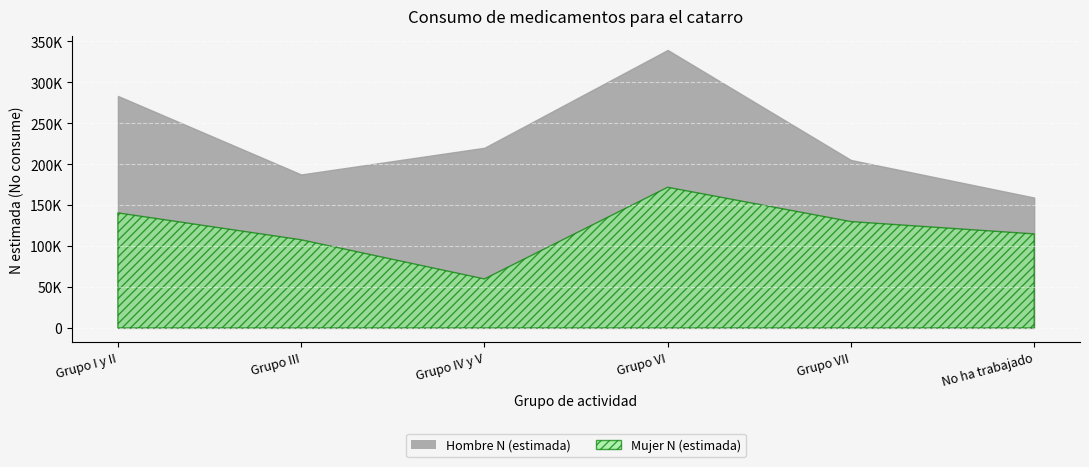

Where does the Mujer N (estimada) series first go above 129923?

Grupo I y II